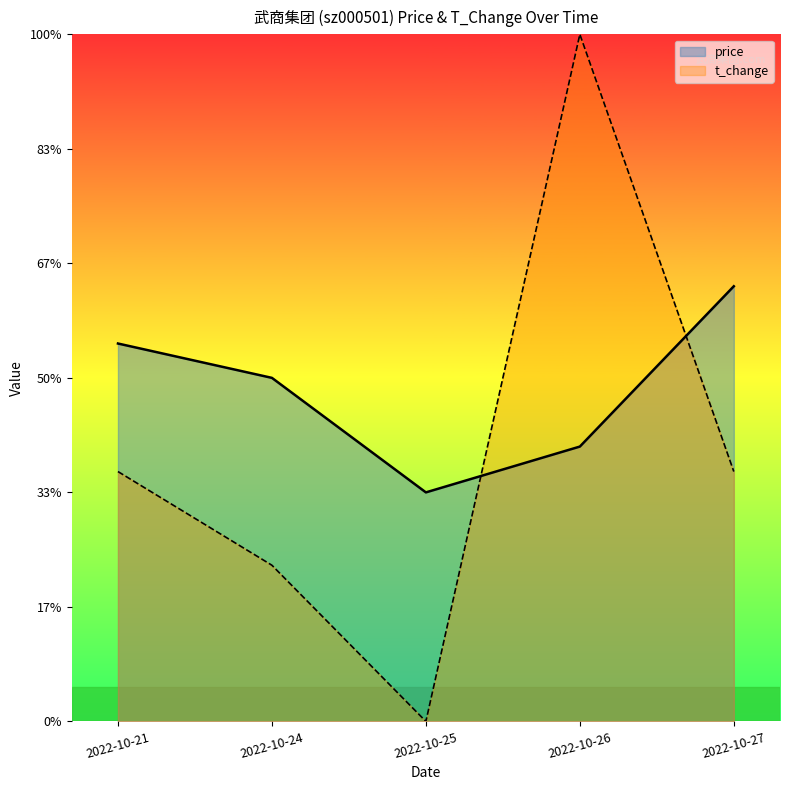

What is the maximum value shown in the chart?

10.3